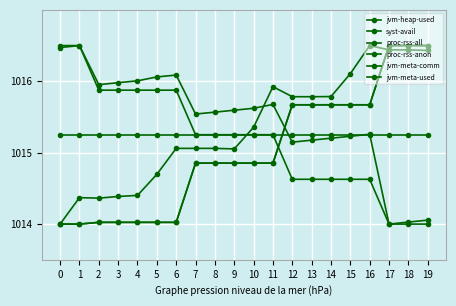

At how many categories does at least one series exceed 1015?

20